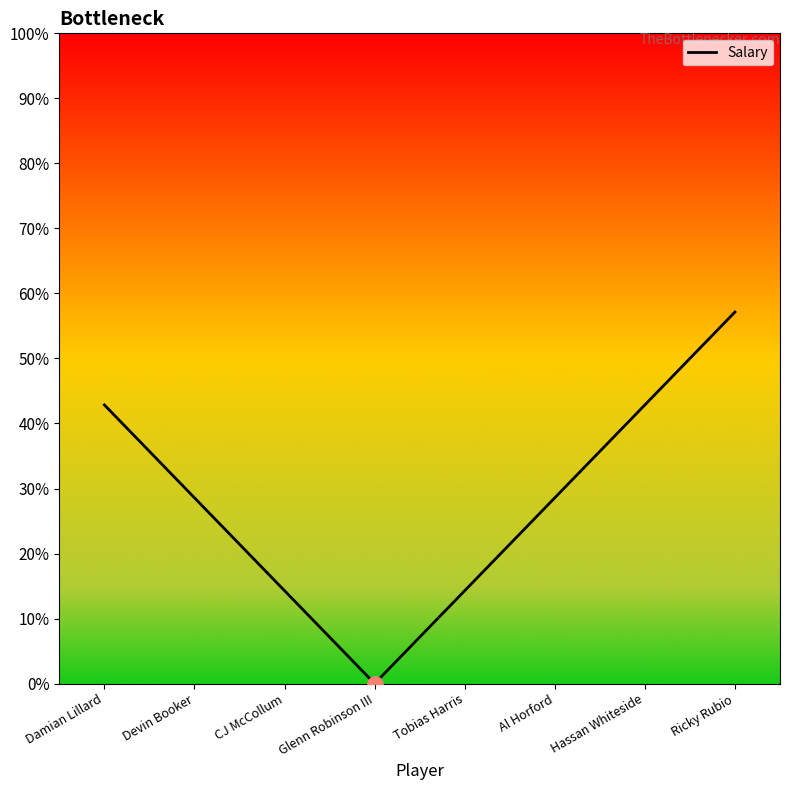

Which has a higher value, Ricky Rubio or CJ McCollum?

Ricky Rubio